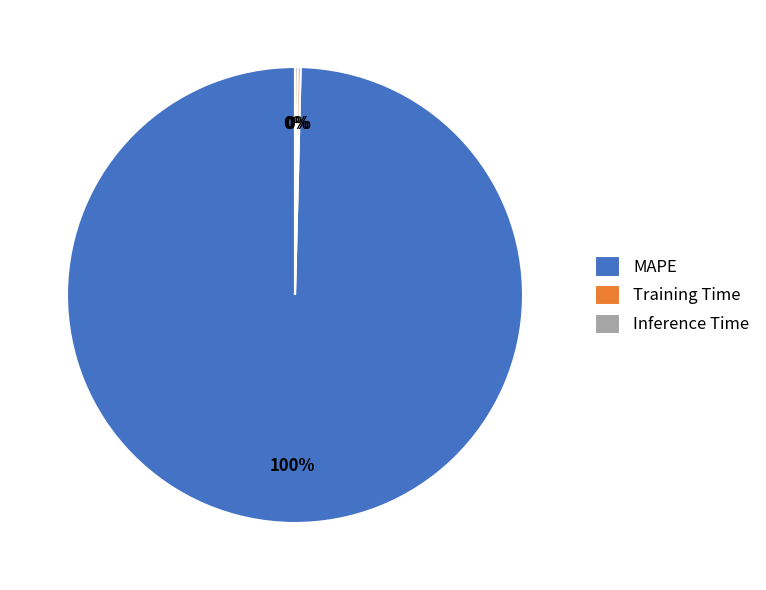

What is the largest slice in the pie chart?

MAPE